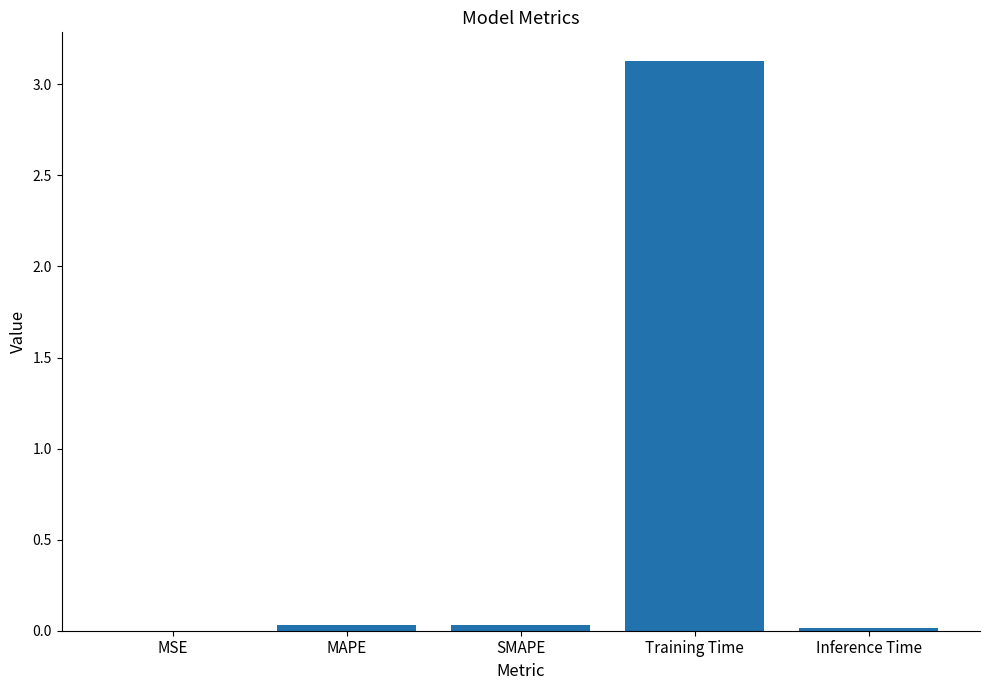

Is it true that the value at Inference Time is 0.0?

True